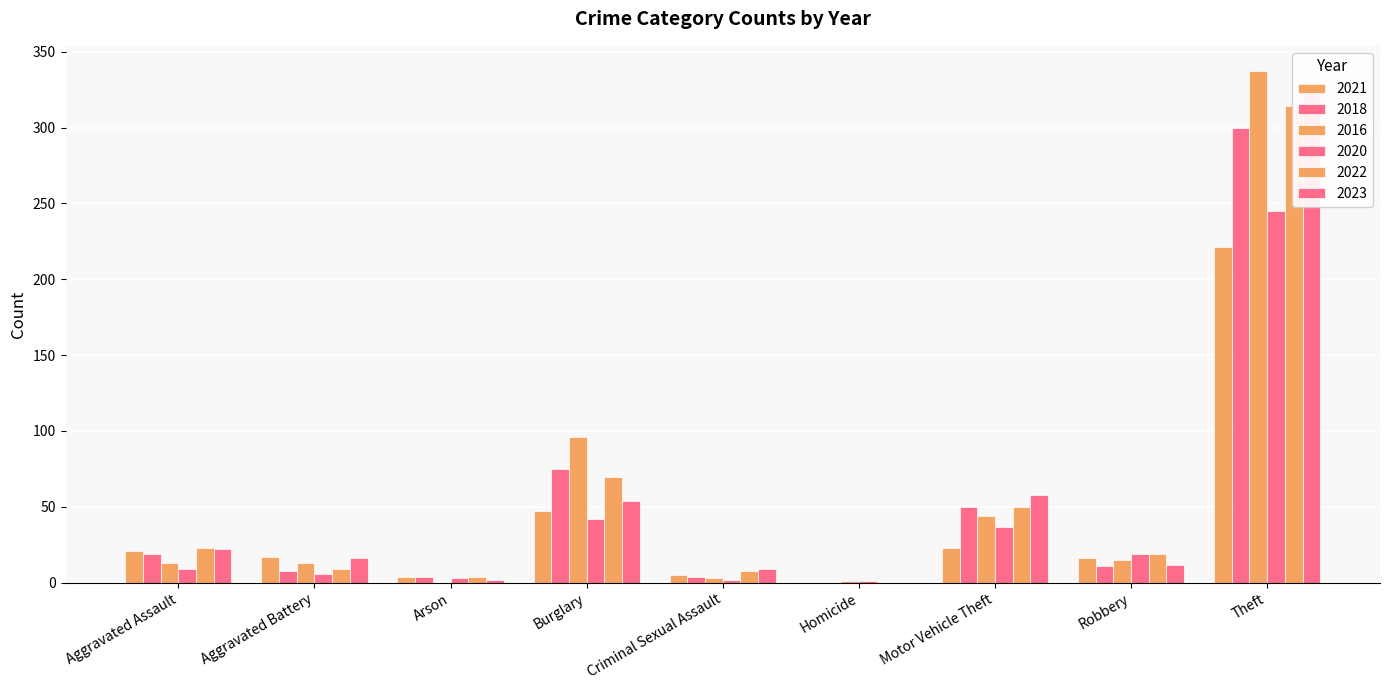

Reading right to left, extract all data points from this chart.

2021: Total=354	Theft=221	Robbery=16	Motor Vehicle Theft=23	Homicide=0	Criminal Sexual Assault=5	Burglary=47	Arson=4	Aggravated Battery=17	Aggravated Assault=21
2018: Total=471	Theft=300	Robbery=11	Motor Vehicle Theft=50	Homicide=0	Criminal Sexual Assault=4	Burglary=75	Arson=4	Aggravated Battery=8	Aggravated Assault=19
2016: Total=522	Theft=337	Robbery=15	Motor Vehicle Theft=44	Homicide=1	Criminal Sexual Assault=3	Burglary=96	Arson=0	Aggravated Battery=13	Aggravated Assault=13
2020: Total=364	Theft=245	Robbery=19	Motor Vehicle Theft=37	Homicide=1	Criminal Sexual Assault=2	Burglary=42	Arson=3	Aggravated Battery=6	Aggravated Assault=9
2022: Total=497	Theft=314	Robbery=19	Motor Vehicle Theft=50	Homicide=0	Criminal Sexual Assault=8	Burglary=70	Arson=4	Aggravated Battery=9	Aggravated Assault=23
2023: Total=496	Theft=323	Robbery=12	Motor Vehicle Theft=58	Homicide=0	Criminal Sexual Assault=9	Burglary=54	Arson=2	Aggravated Battery=16	Aggravated Assault=22